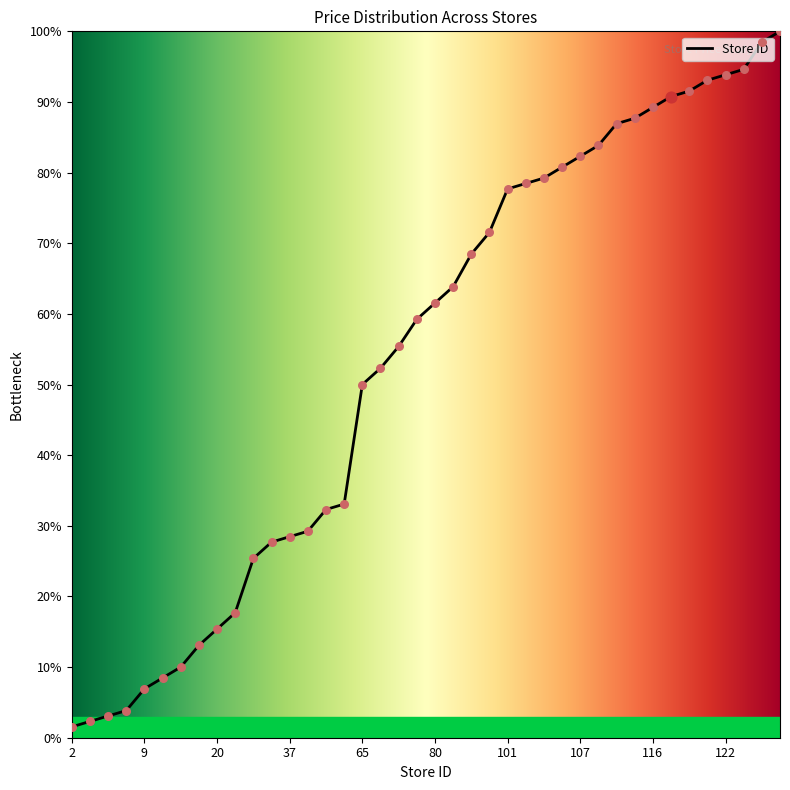

What is the maximum value shown in the chart?

100.0